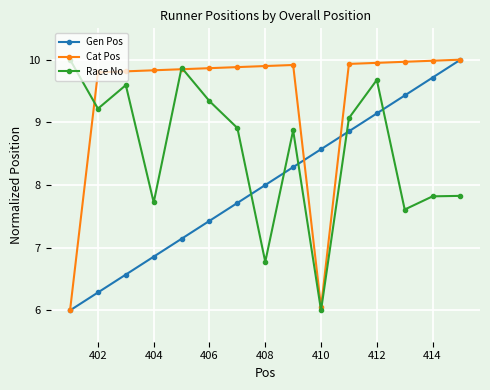

True or false: Race No has more than 0 points higher than both neighbors.

True